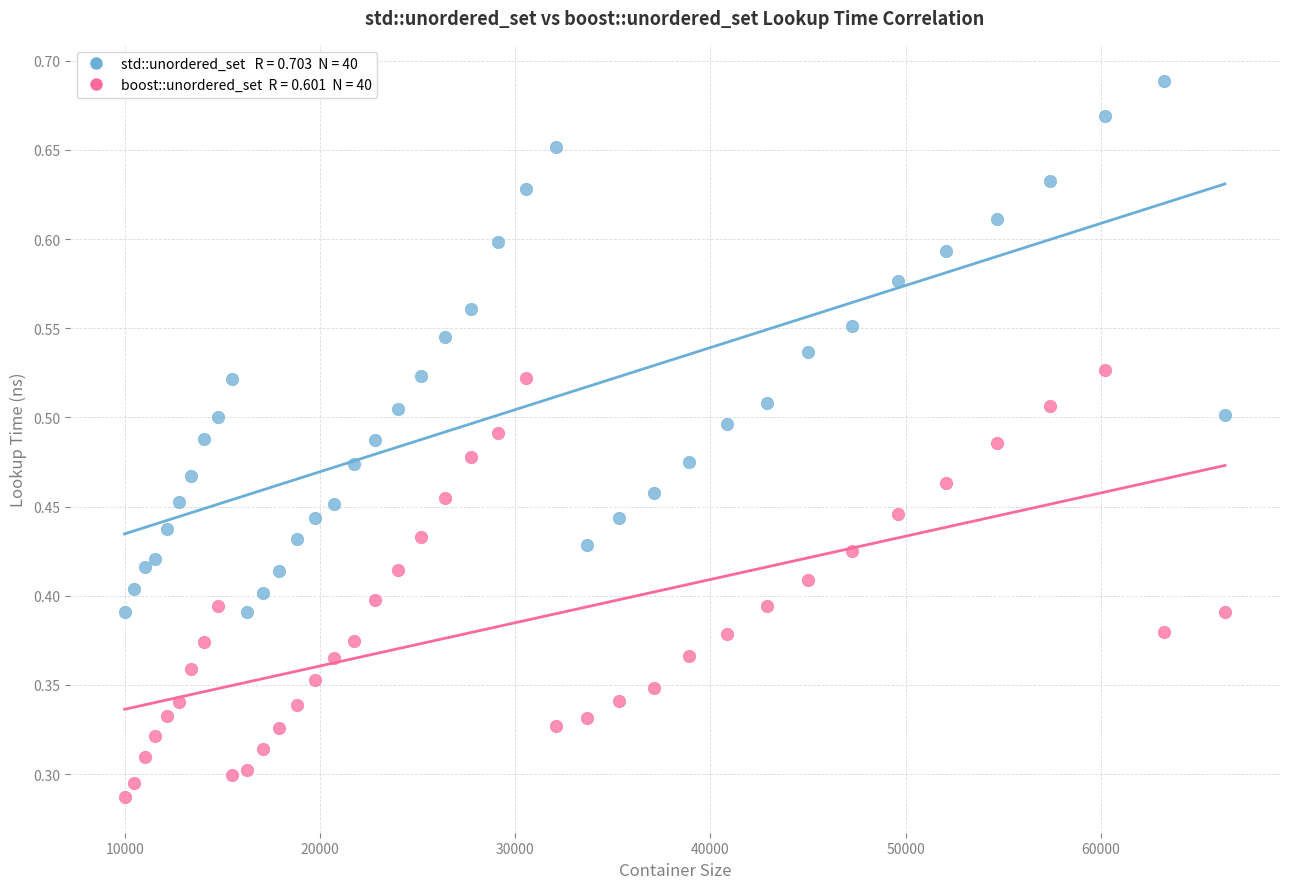

Across all data points, what is the range of X values (max minus min)?

56358.0